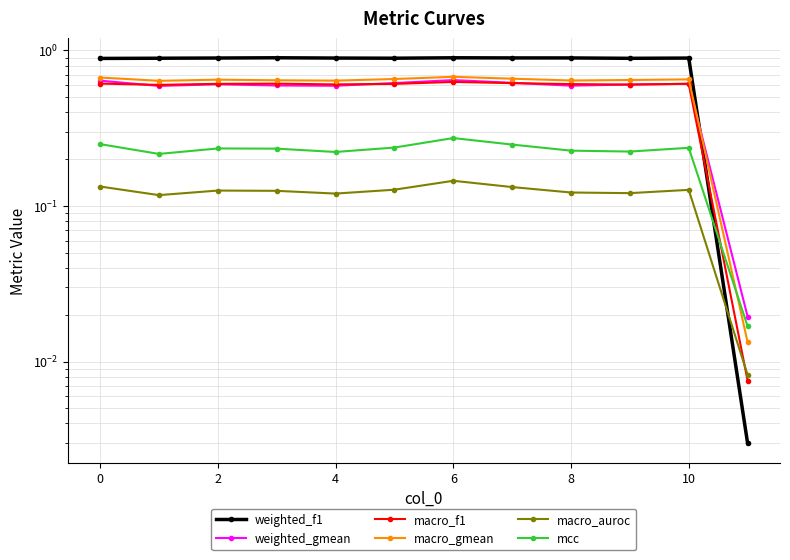

Reading left to right, extract all data points from this chart.

weighted_f1: 0.9	0.9	0.9	0.9	0.9	0.9	0.9	0.9	0.9	0.9	0.9	0.0
weighted_gmean: 0.6	0.6	0.6	0.6	0.6	0.6	0.6	0.6	0.6	0.6	0.6	0.0
macro_f1: 0.6	0.6	0.6	0.6	0.6	0.6	0.6	0.6	0.6	0.6	0.6	0.0
macro_gmean: 0.7	0.6	0.6	0.6	0.6	0.7	0.7	0.7	0.6	0.6	0.7	0.0
macro_auroc: 0.1	0.1	0.1	0.1	0.1	0.1	0.1	0.1	0.1	0.1	0.1	0.0
mcc: 0.3	0.2	0.2	0.2	0.2	0.2	0.3	0.2	0.2	0.2	0.2	0.0